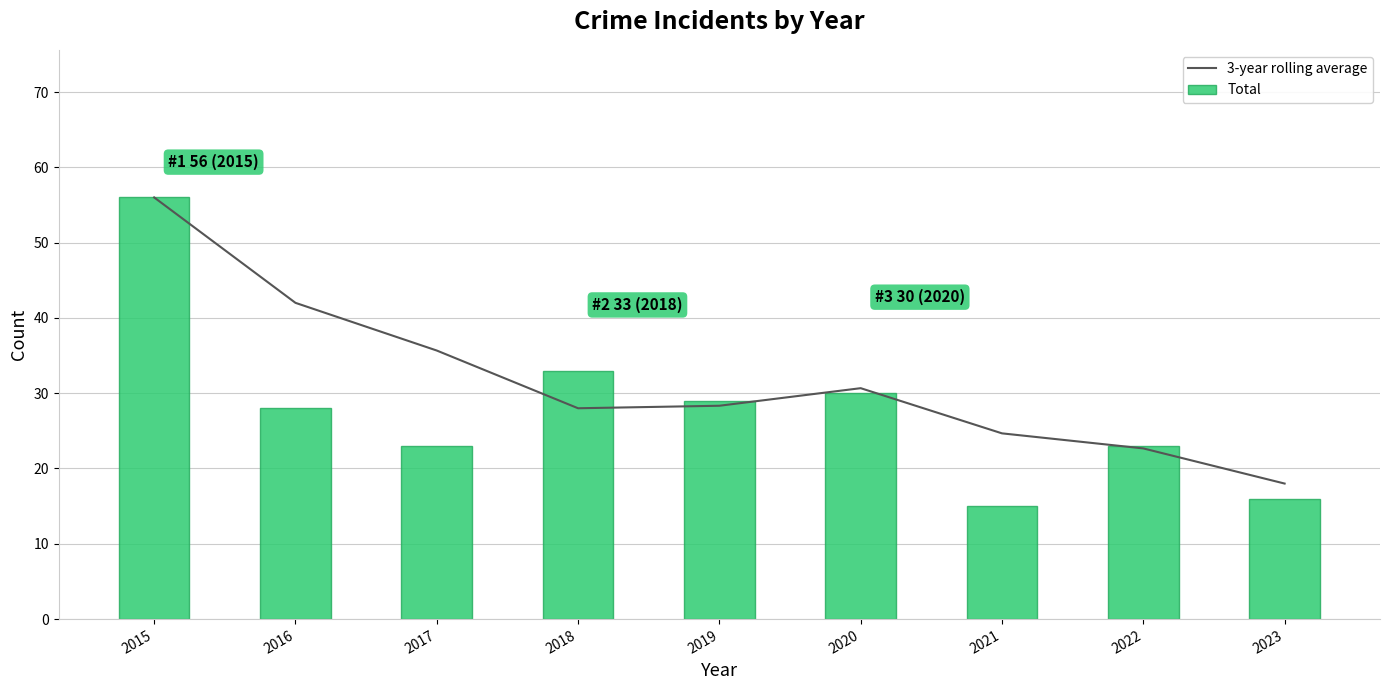

What is the sum of the 3-year rolling average values at 2022 and 2020?

53.3